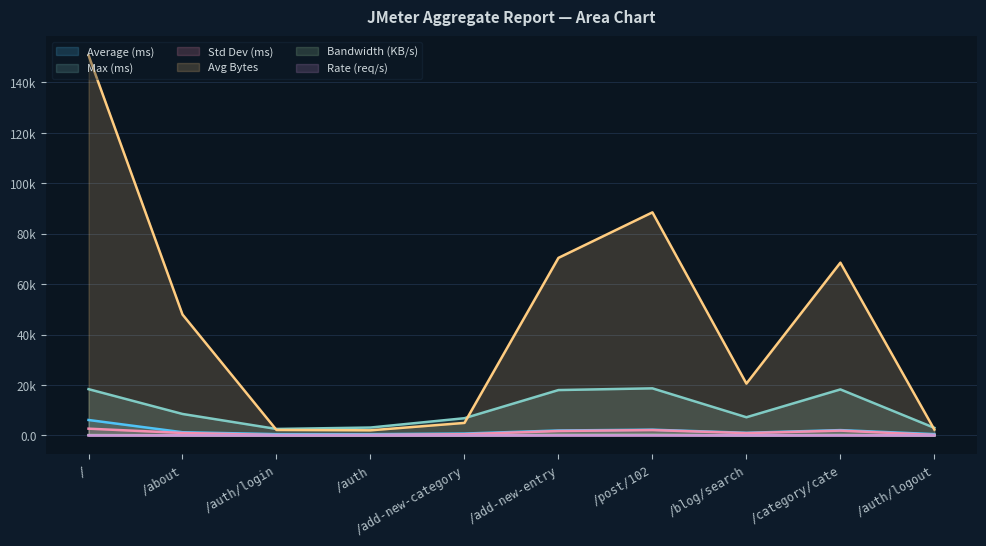

Reading left to right, transcribe all the data shown in this chart.

average: 6131.0	1274.0	520.0	508.0	754.0	1970.0	2289.0	1047.0	2123.0	520.0
aggregate_report_max: 18359.0	8519.0	2572.0	3137.0	6836.0	18000.0	18677.0	7212.0	18256.0	3007.0
aggregate_report_stddev: 2688.3	989.7	179.9	211.3	488.9	1763.2	2133.2	930.8	1916.3	211.1
aggregate_report_bandwidth: 143.4	46.1	4.2	2.0	14.1	188.8	232.2	18.2	169.3	1.9
aggregate_report_rate: 1.0	1.0	2.0	1.0	2.9	2.7	2.7	0.9	2.5	0.8
average_bytes: 150778.1	47952.9	2176.9	2035.0	4973.9	70418.1	88470.4	20557.8	68517.6	2316.0